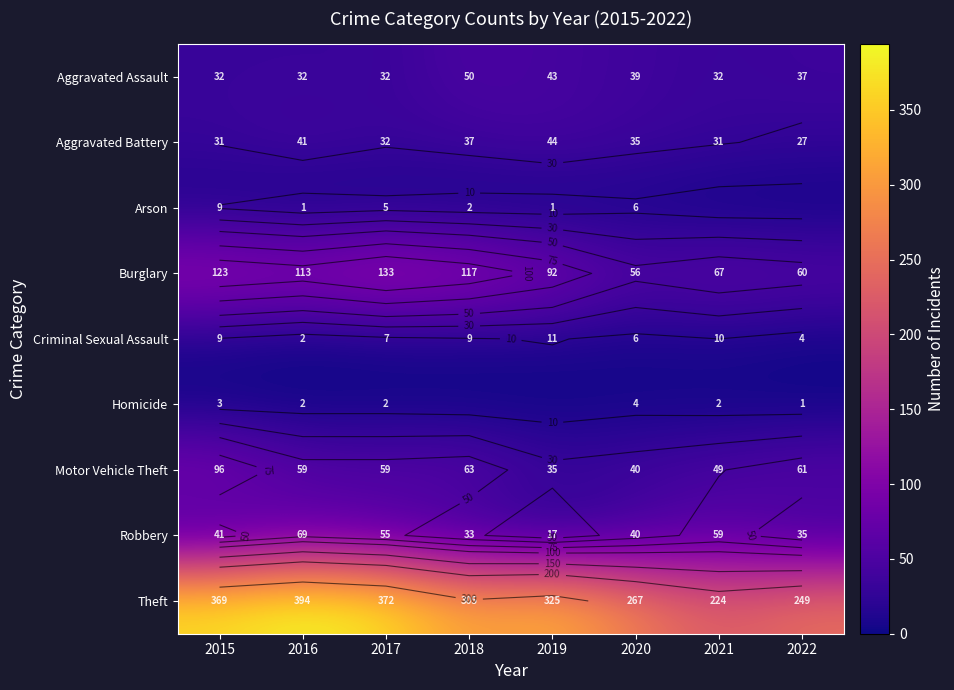

What is the maximum value for Aggravated Battery?

44